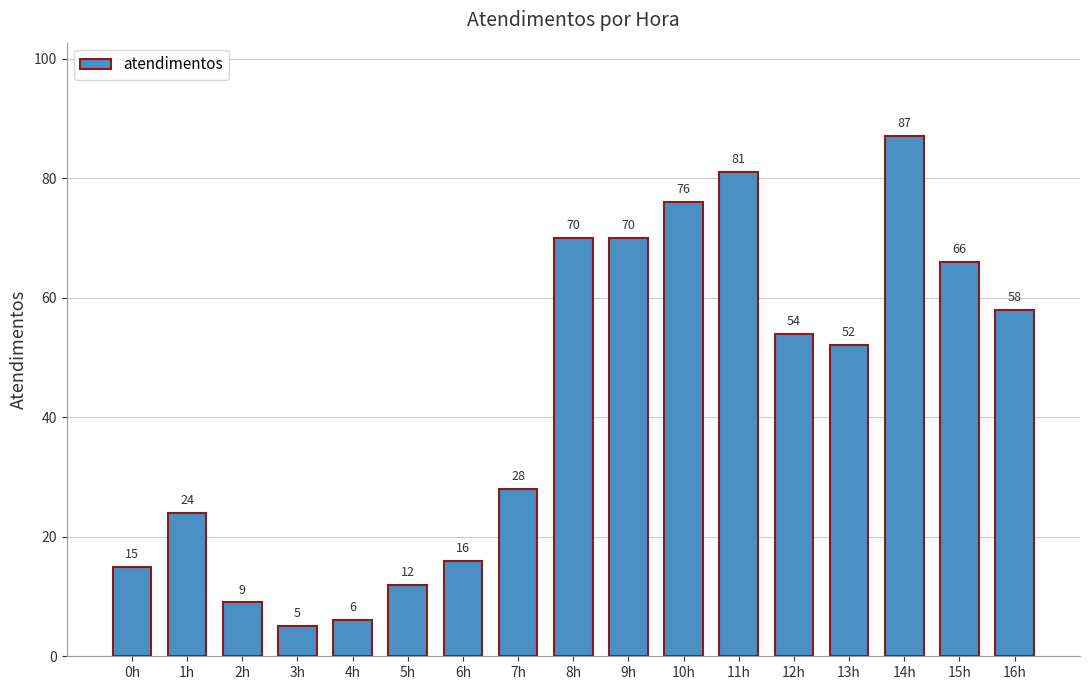

The value at 1h is 24. True or false?

True